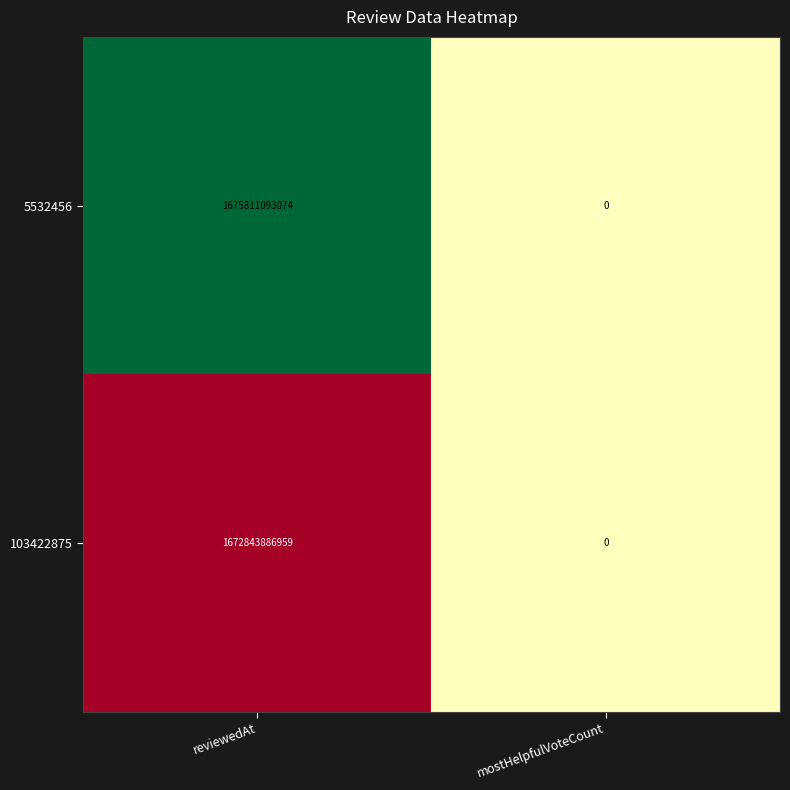

At which category is the sum across all series the highest?

reviewedAt